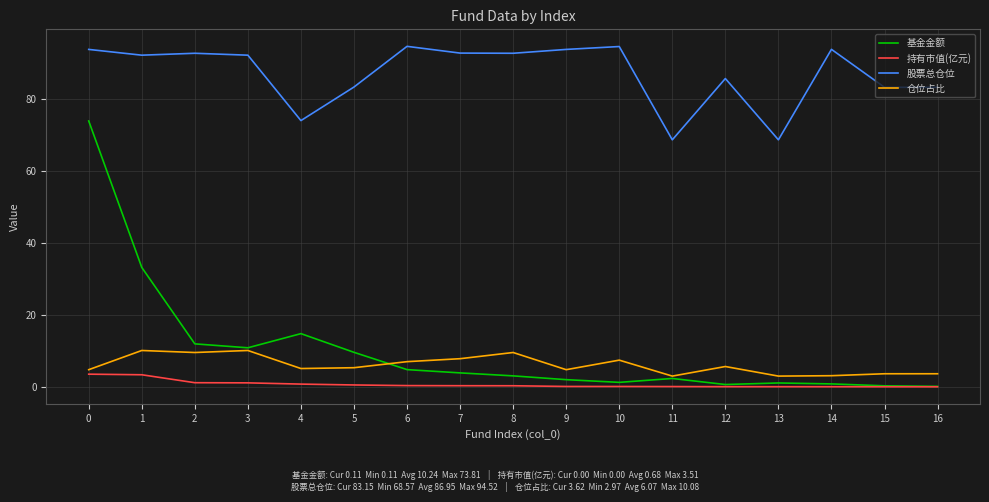

Between 1 and 10, which series saw the biggest shift?

基金金额